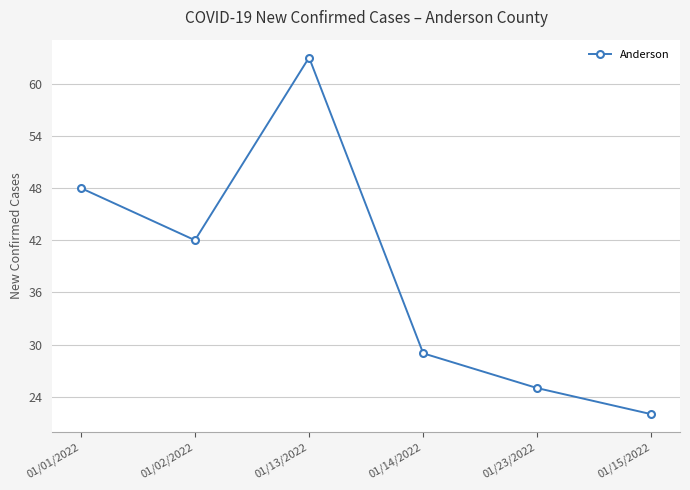

At which label does the data first exceed 42?

01/01/2022